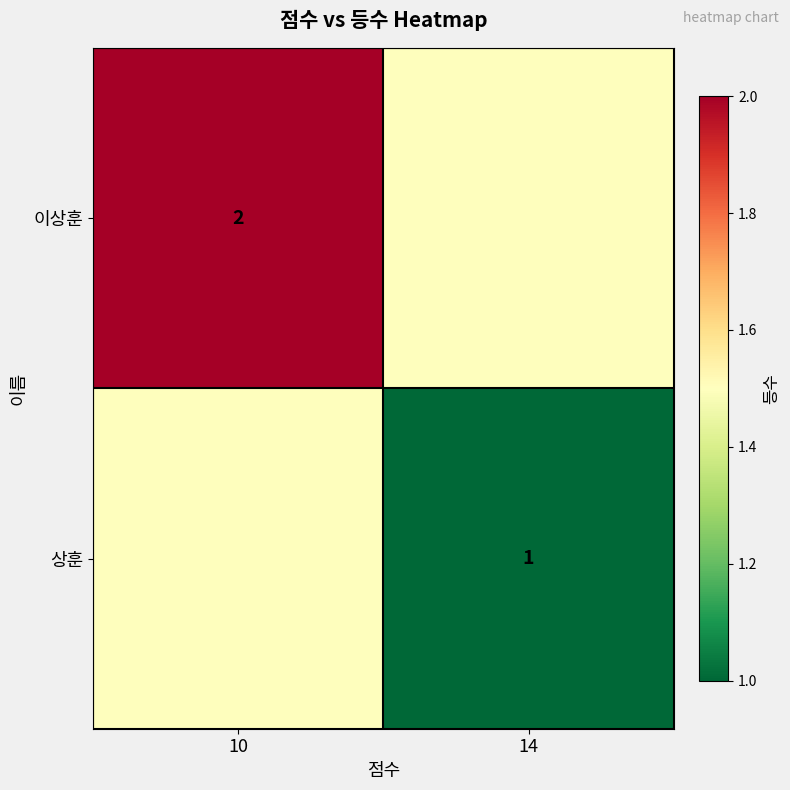

What is the greatest value displayed?

2.0